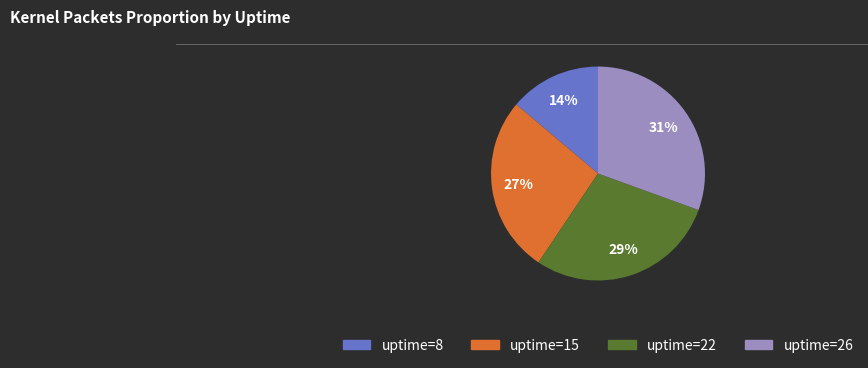

Is there a majority slice in this chart?

No